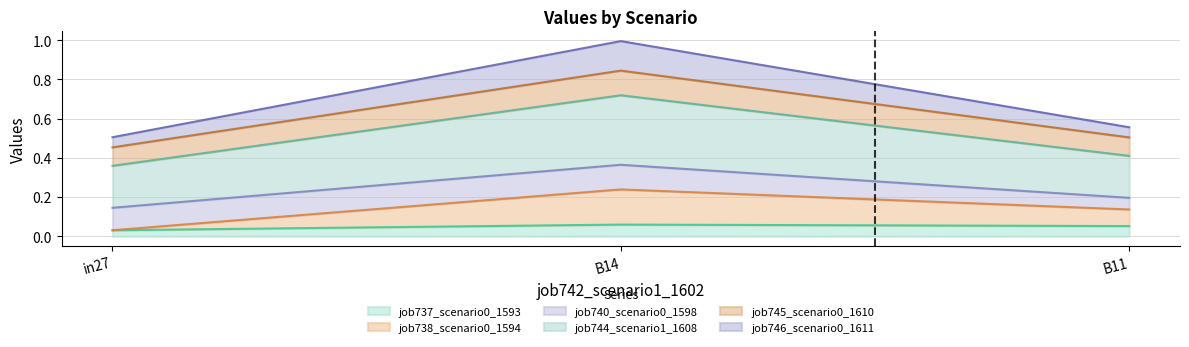

True or false: job737_scenario0_1593 has a value of 0.0 at B11.

False